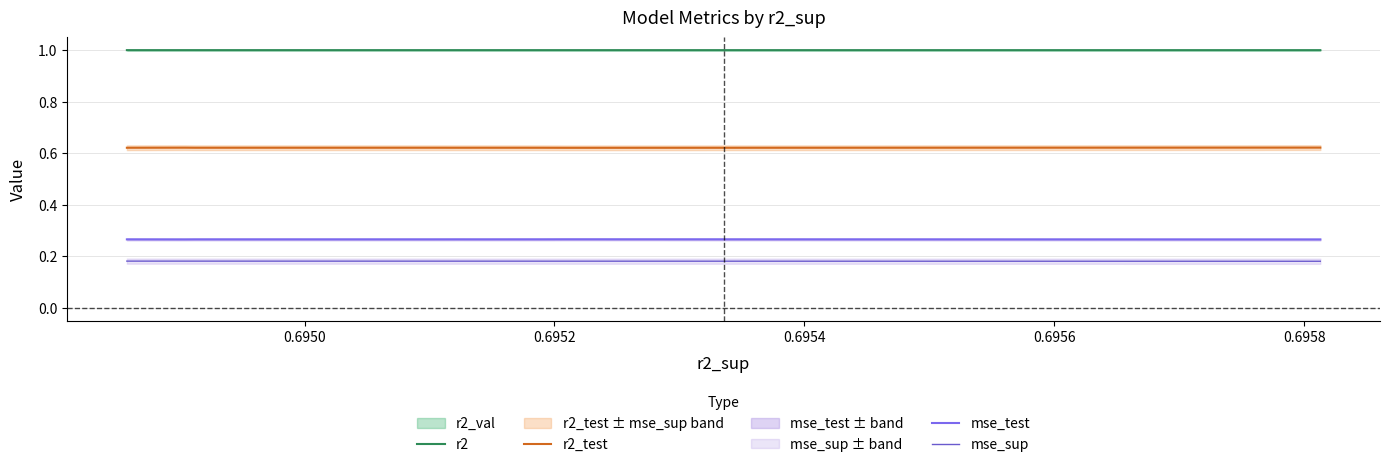

The r2_test series shows 0.6 at 0.6950. True or false?

True